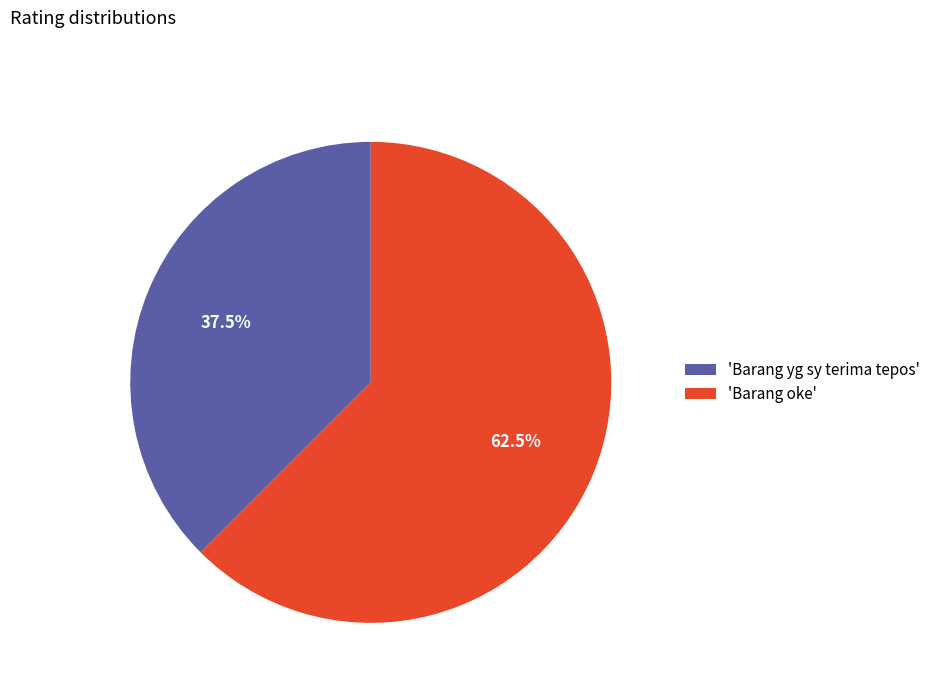

How many slices are in this pie chart?

2